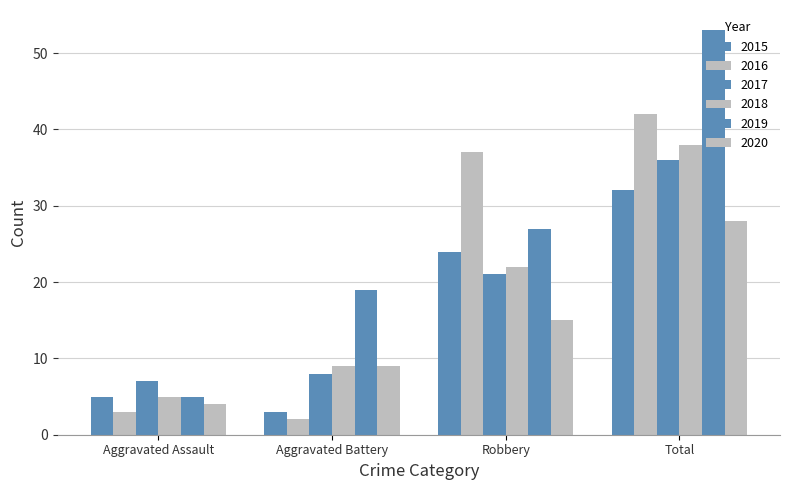

How many categories are shown in the chart?

4